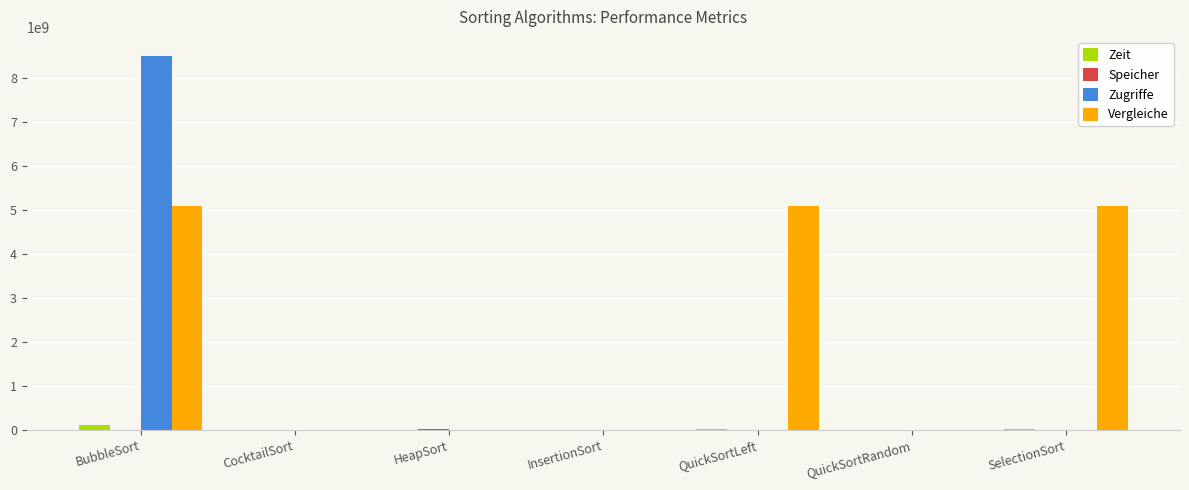

At which category is the sum across all series the highest?

BubbleSort